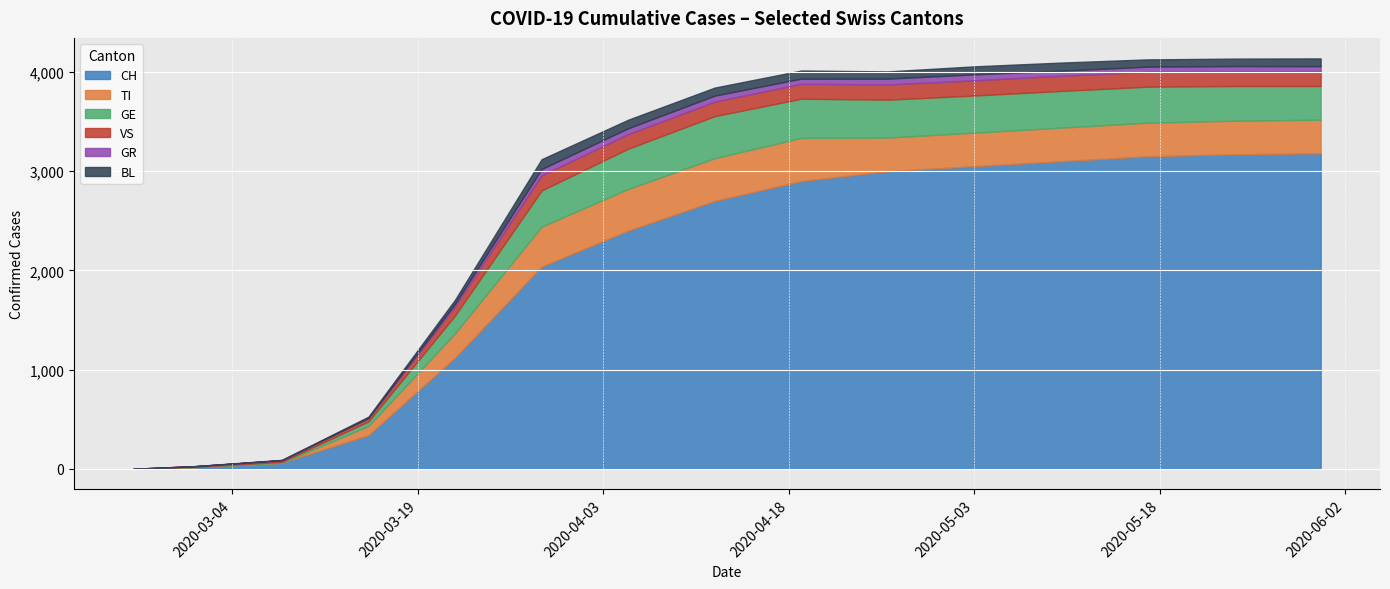

Is it true that GE equals 608 at 2020-05-03?

False